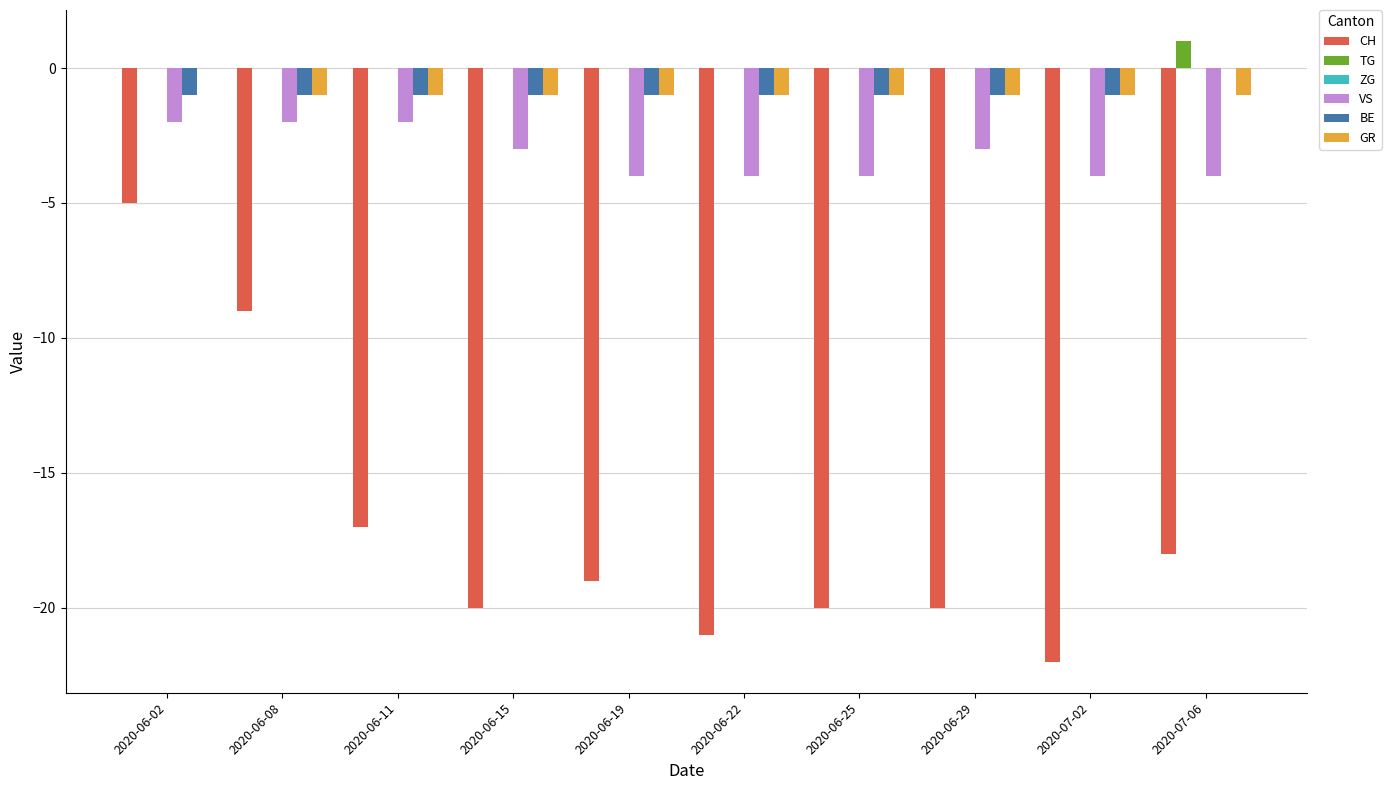

At which label does GR reach its peak?

2020-06-02